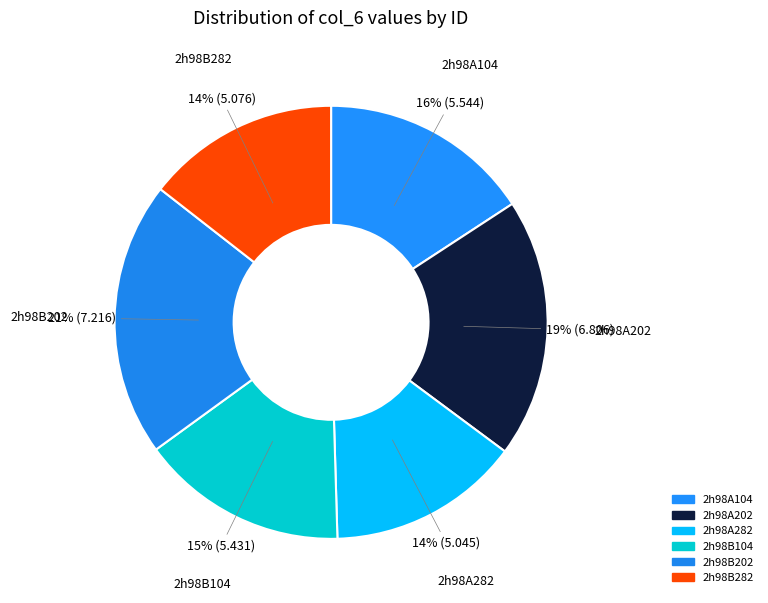

How many slices are in this pie chart?

6